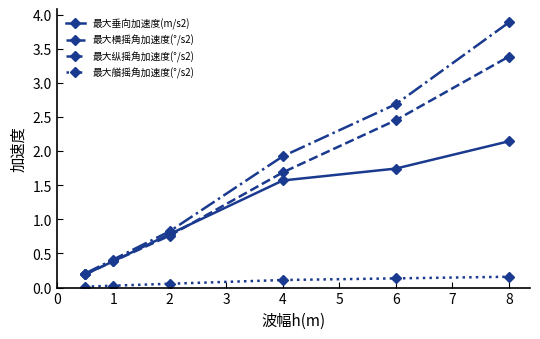

Which series has the largest total across all categories?

最大纵摇角加速度(°/s2)